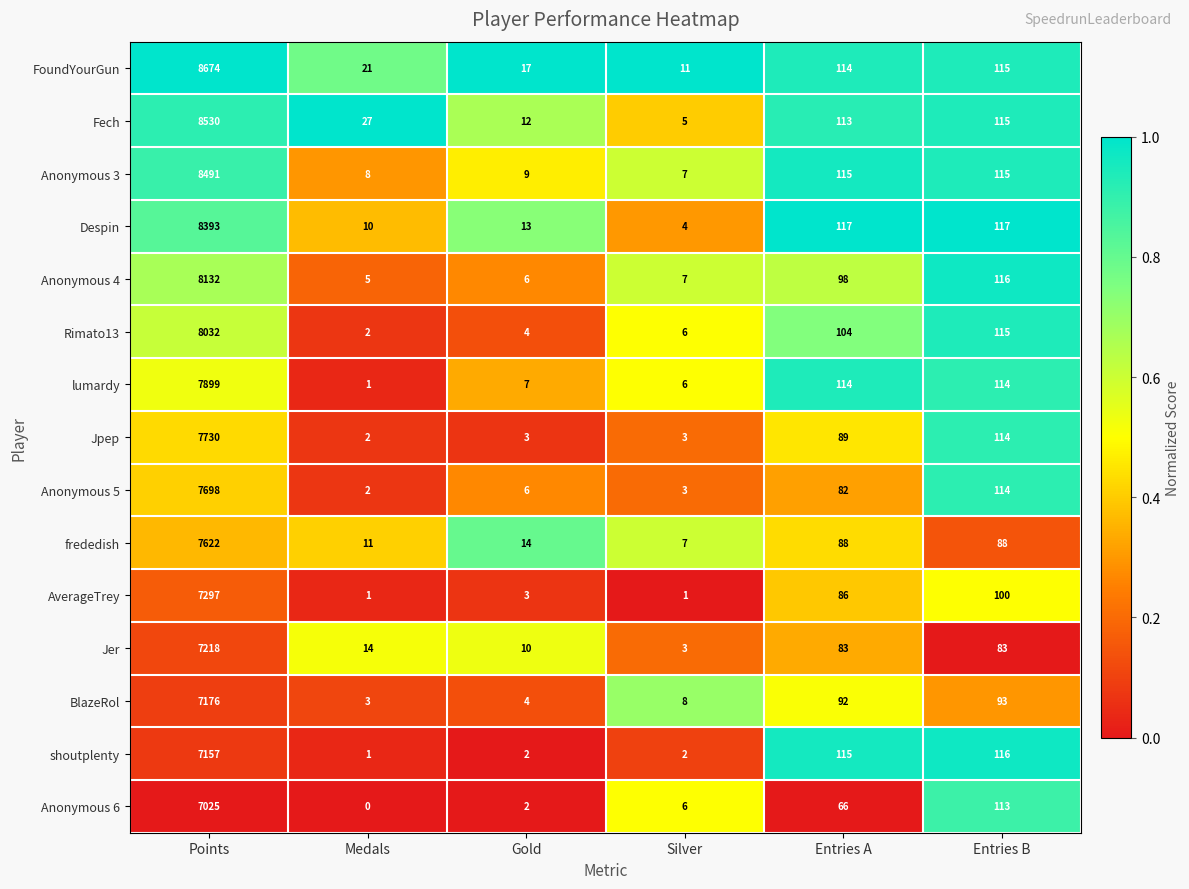

How many categories are shown in the chart?

6